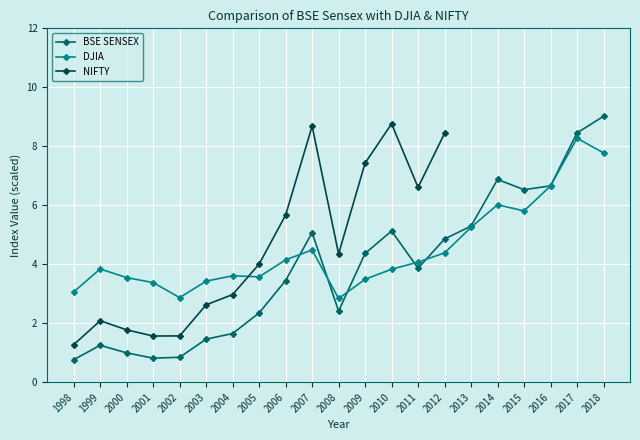

Rank the categories by BSE SENSEX value from lowest to highest.

1998, 2001, 2002, 2000, 1999, 2003, 2004, 2005, 2008, 2006, 2011, 2009, 2012, 2007, 2010, 2013, 2015, 2016, 2014, 2017, 2018